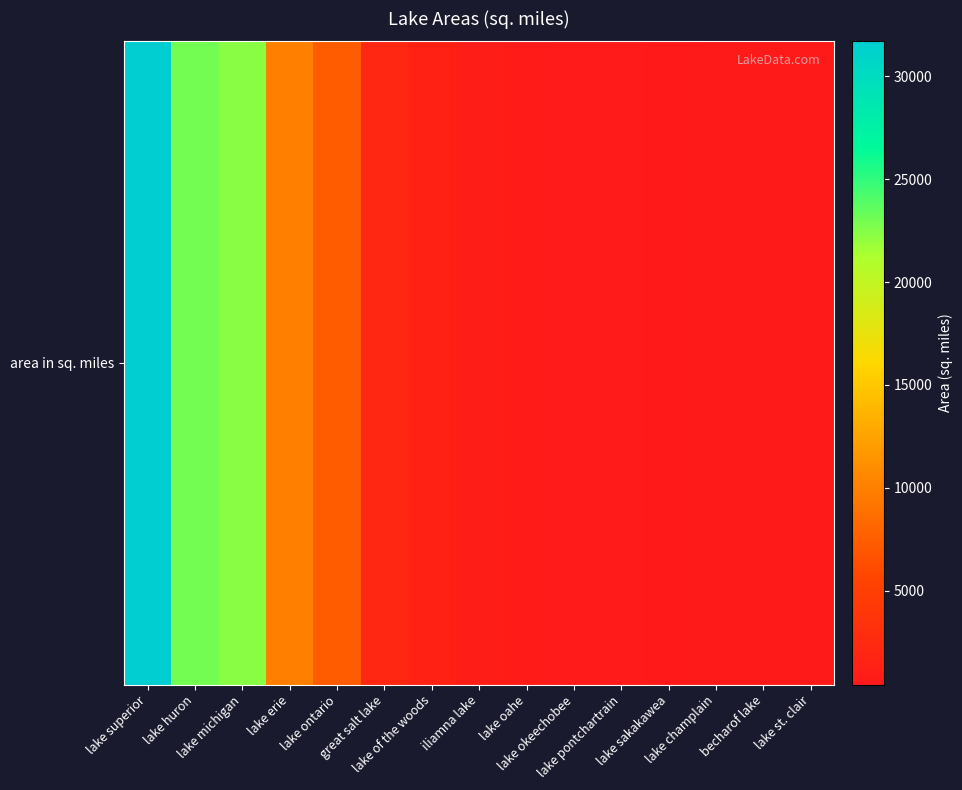

Which category has the lowest value across all series?

lake st. clair